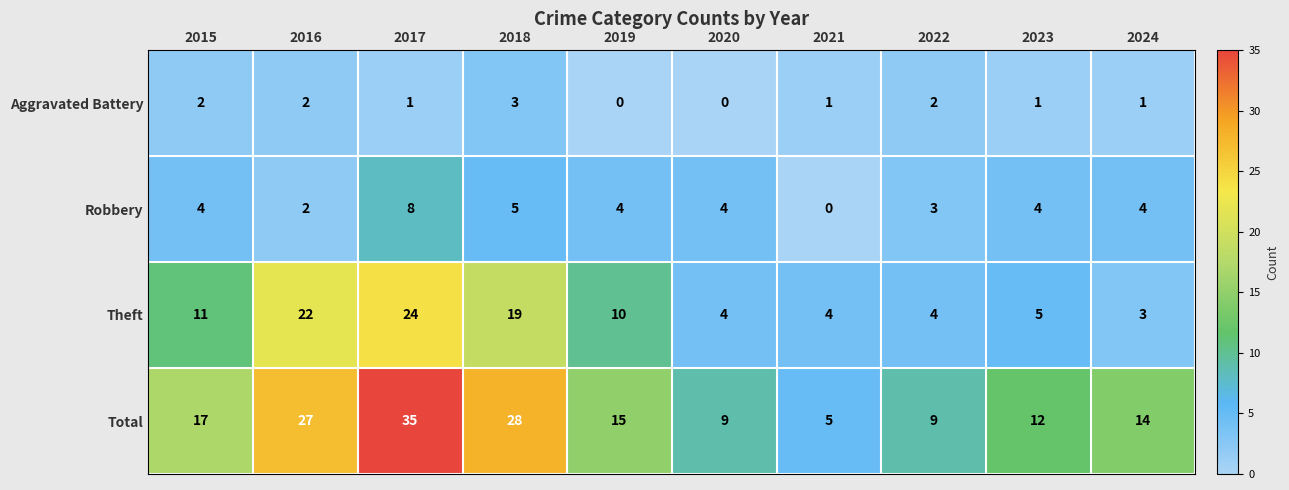

The value of Aggravated Battery at 2024 is 0. True or false?

False